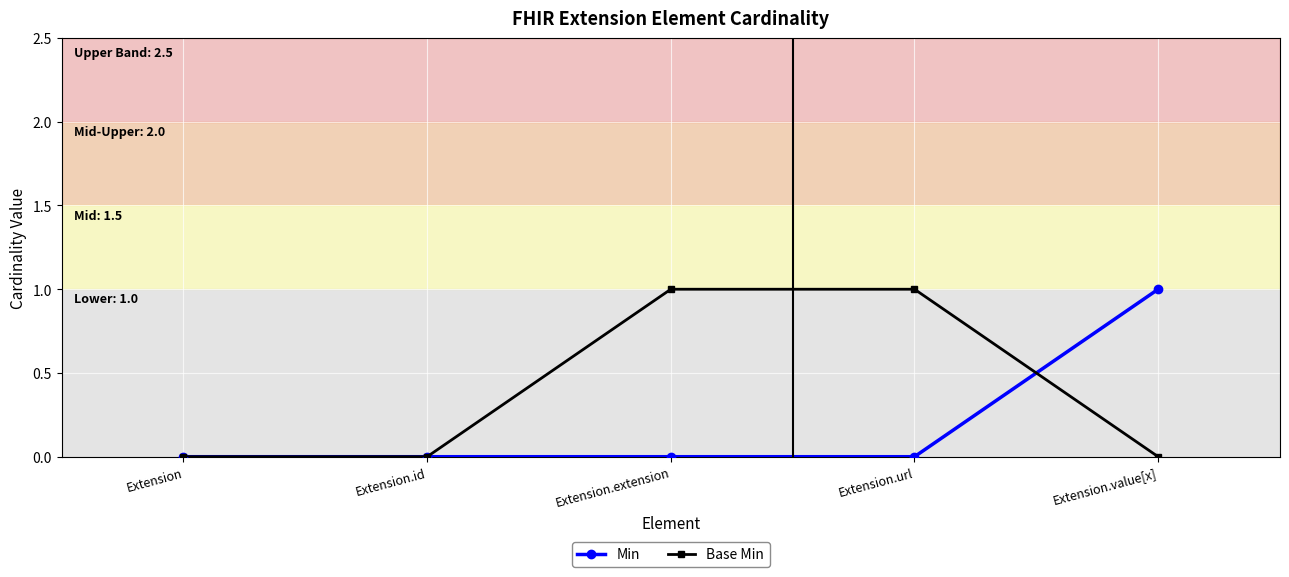

Which series has the largest total across all categories?

Base Min